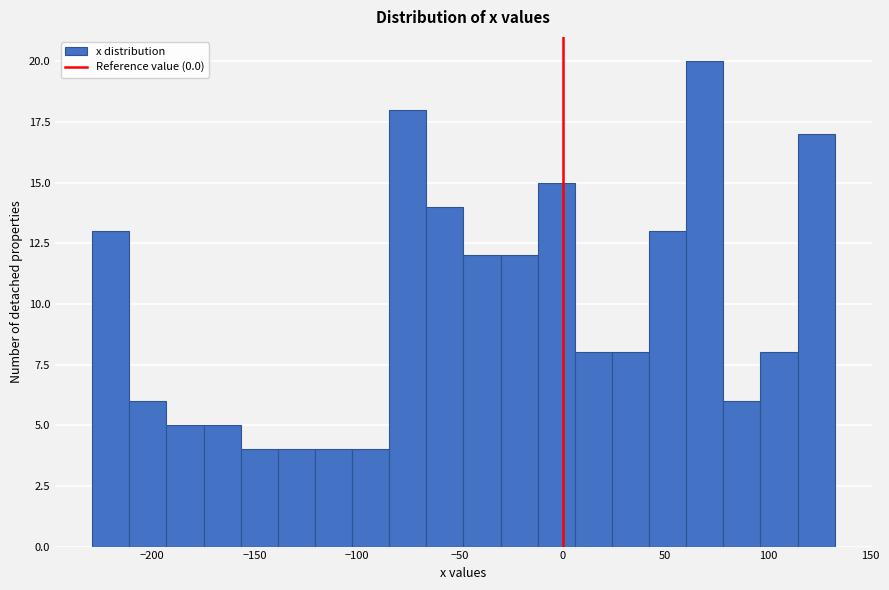

Around what value on the x-axis is the tallest bar? Give the approximate position of its centre, as read against the axis.

70